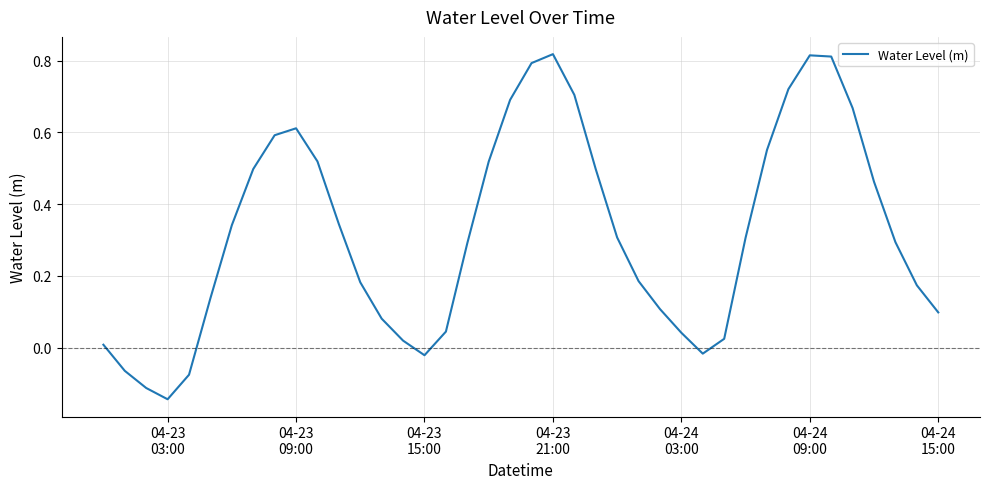

What is the difference between the maximum and minimum values?

1.0